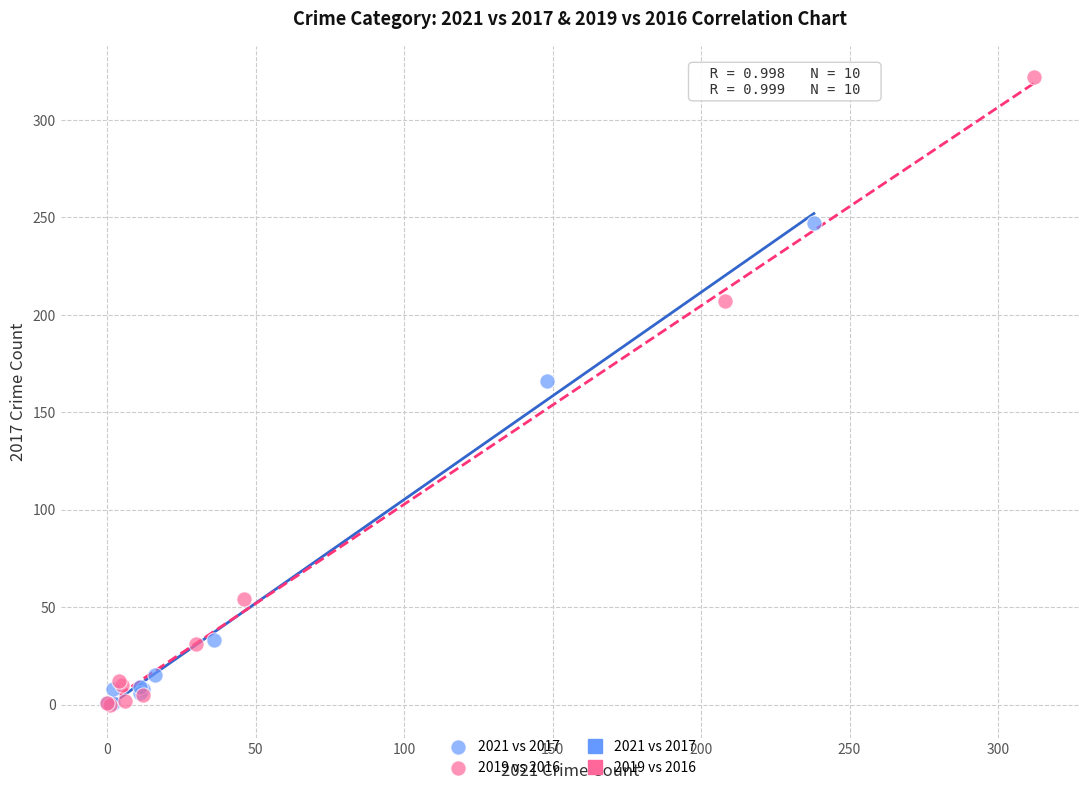

Which series has the largest Y range (max minus min)?

2019 vs 2016